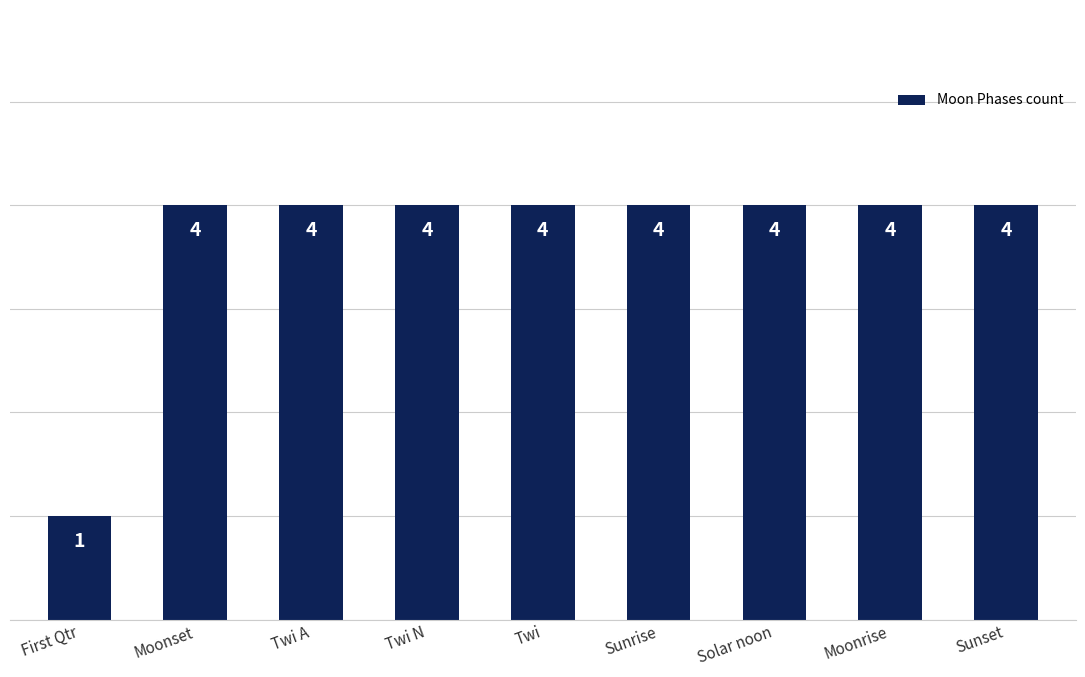

How many bars are there in total?

9